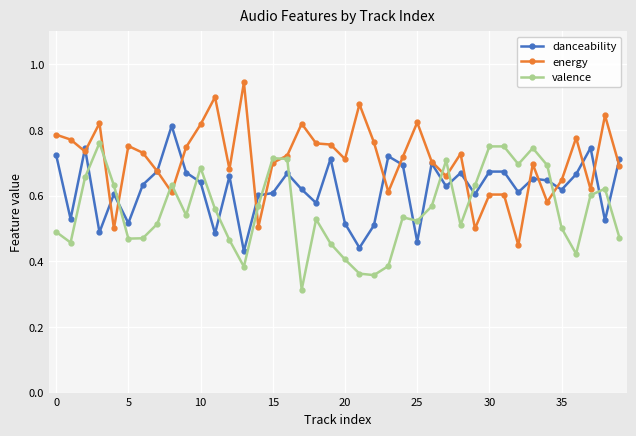

List the series in order of their peak value, highest first.

energy, danceability, valence